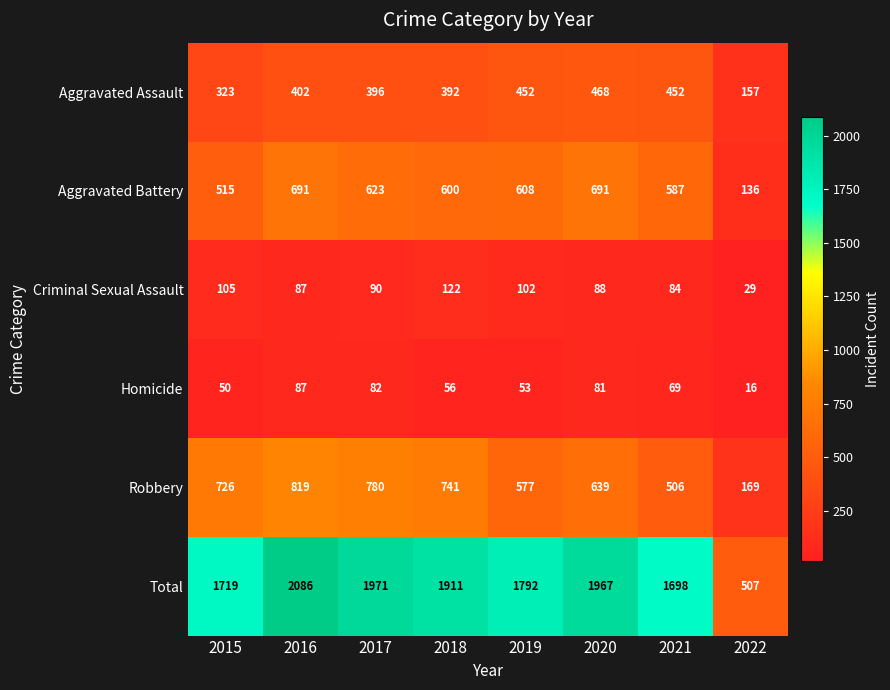

True or false: Aggravated Battery has a value of 232 at 2019.

False